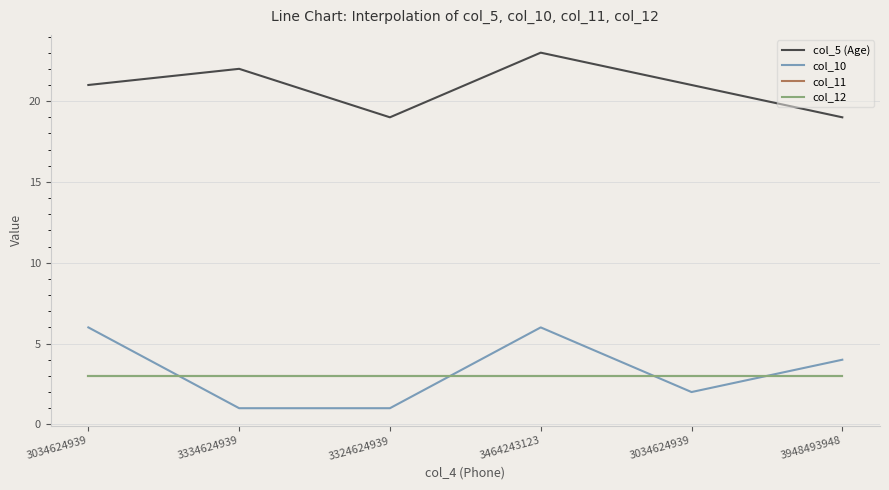

Is this an area chart (filled region under the line)?

No